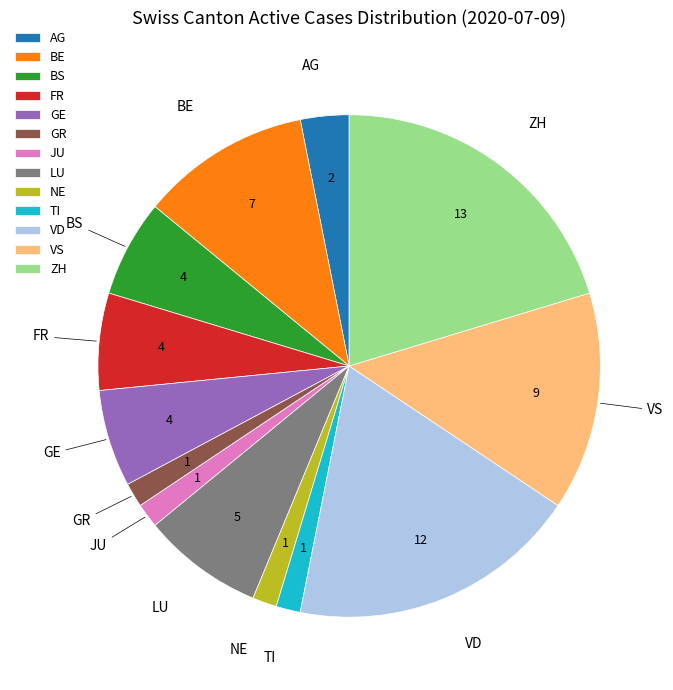

True or false: GE accounts for 6% of the total.

True